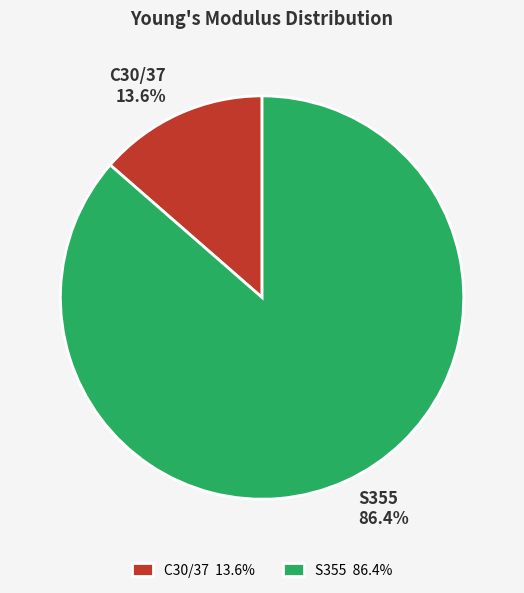

Combined, what portion of the pie is C30/37 and S355?

100.0%